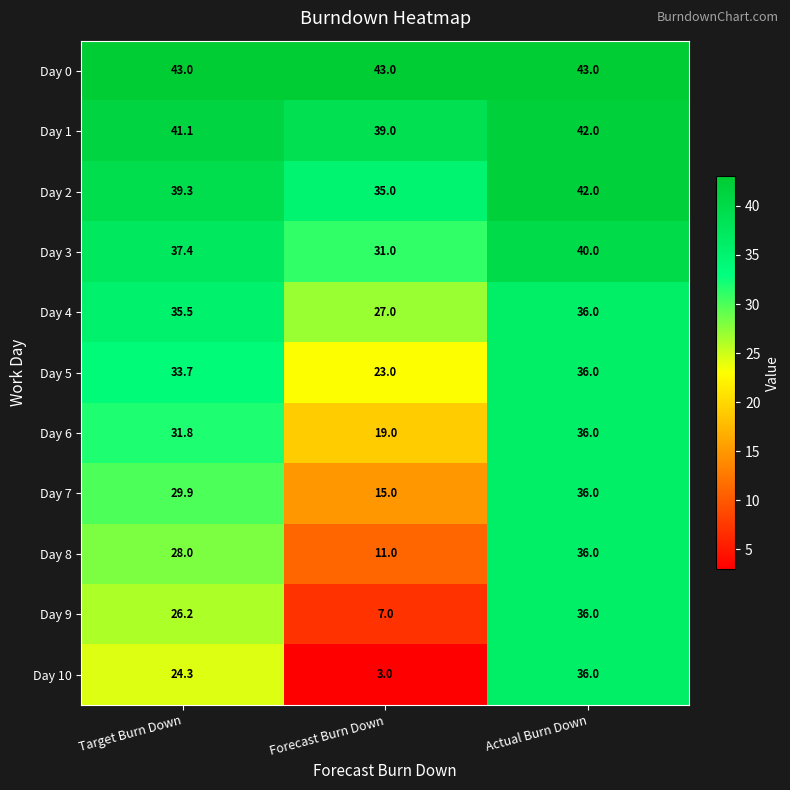

What is the greatest value displayed?

43.0